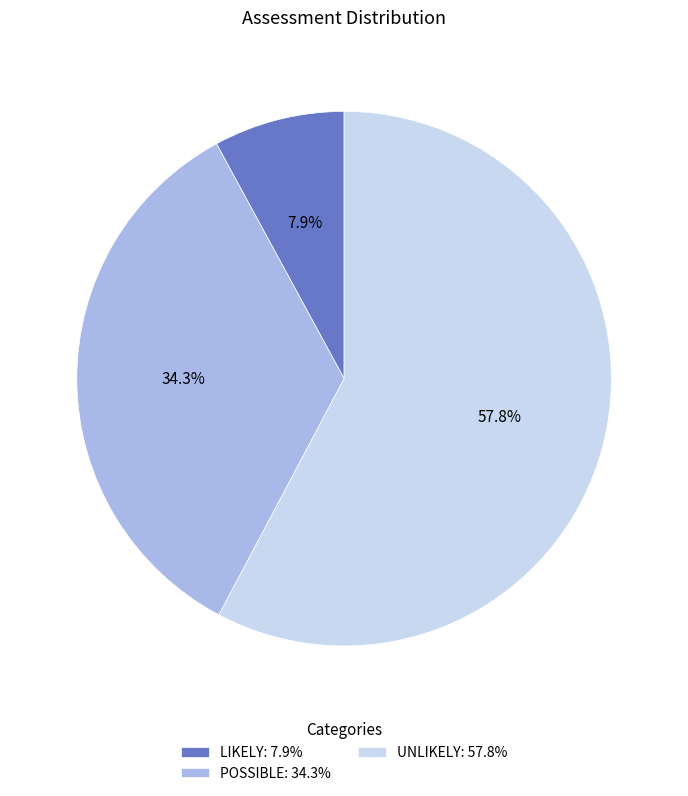

What is the ratio of the value at POSSIBLE: 34.3% to the value at UNLIKELY: 57.8%?

0.6